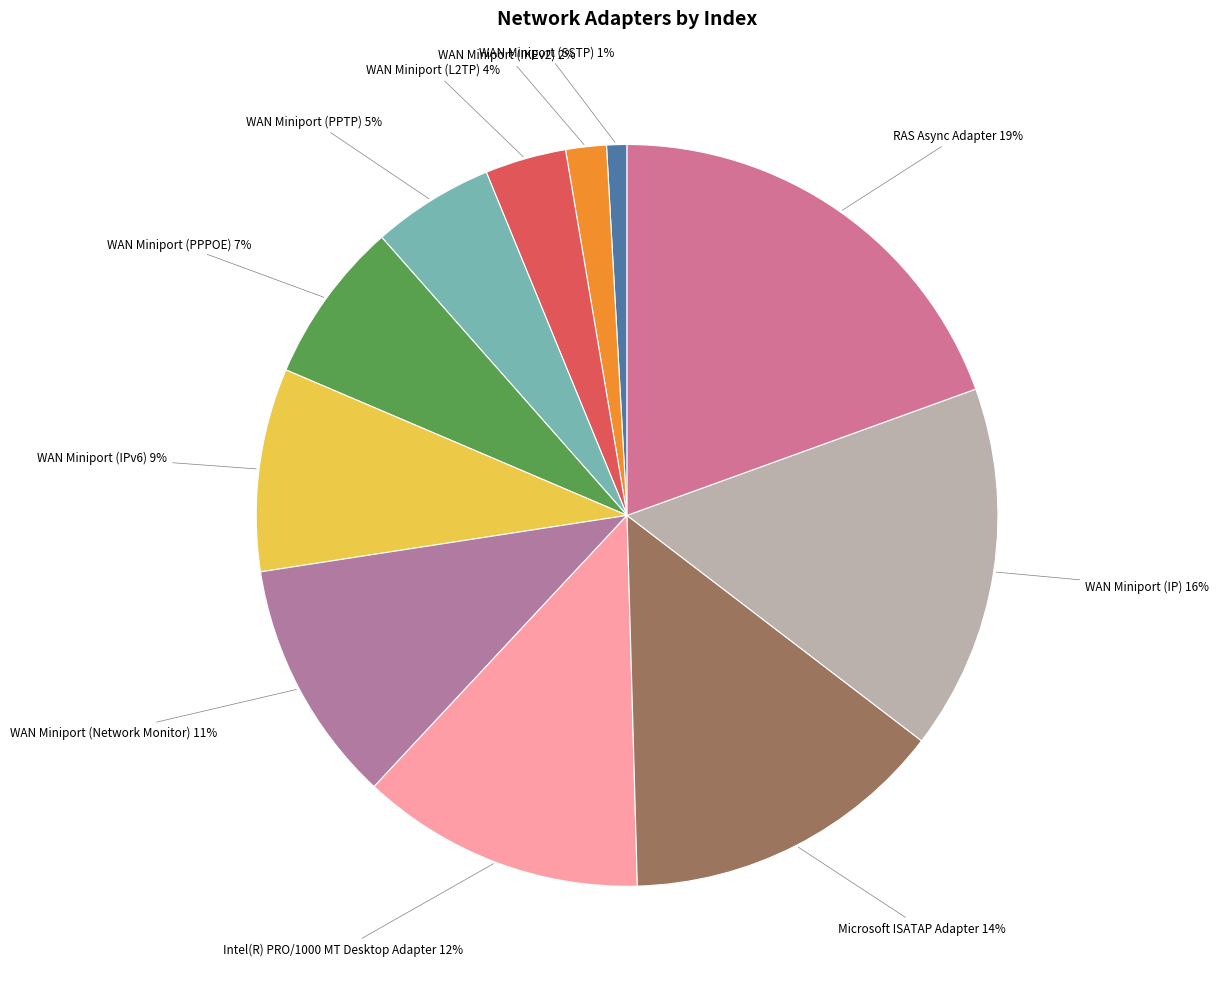

Is there any slice that represents more than half of the pie?

No